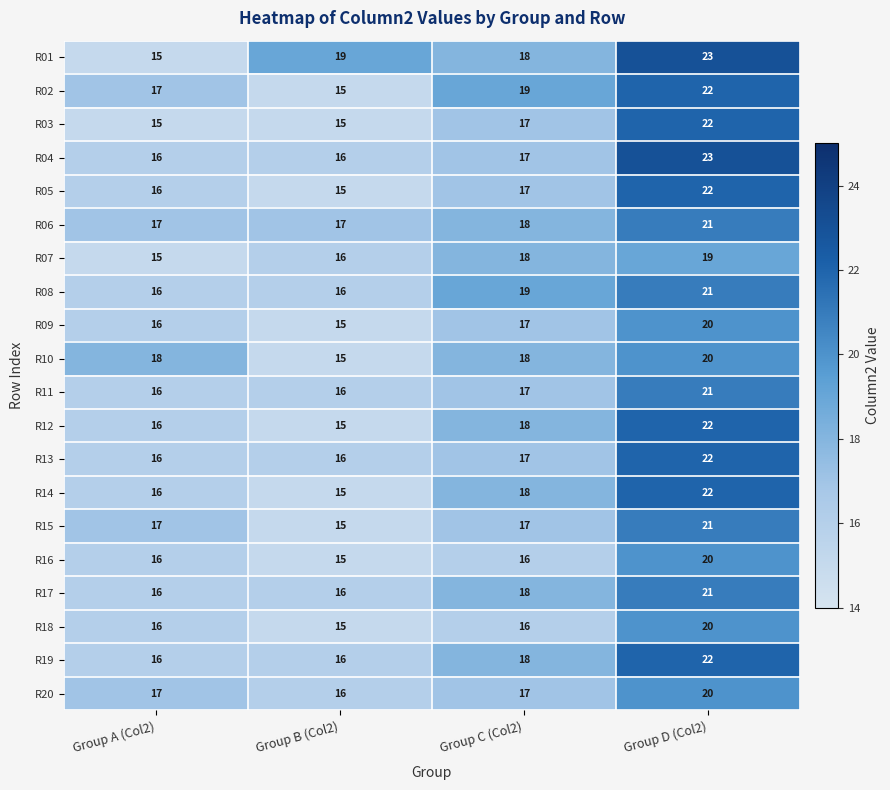

What is the sum of the R02 values at Group A (Col2) and Group B (Col2)?

32